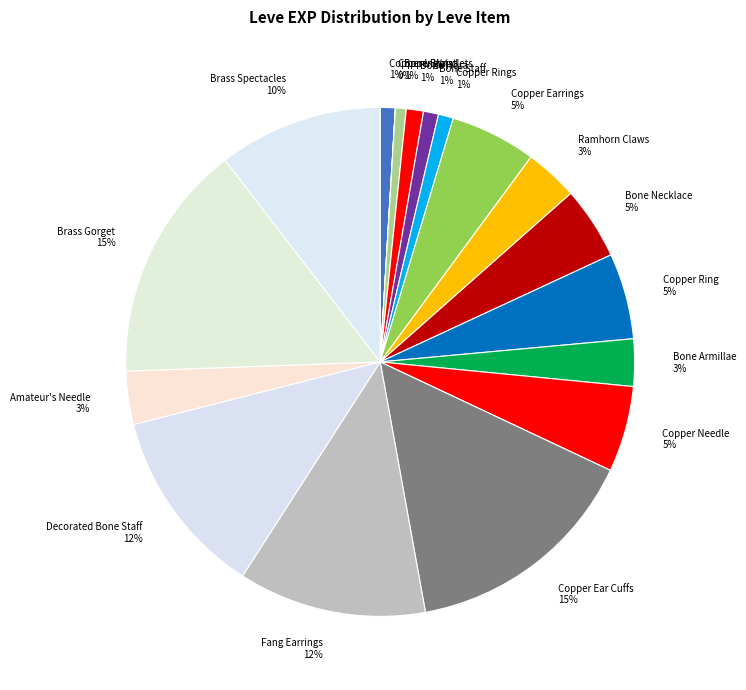

To the nearest percent, what portion does Ramhorn Claws 3% represent?

3%